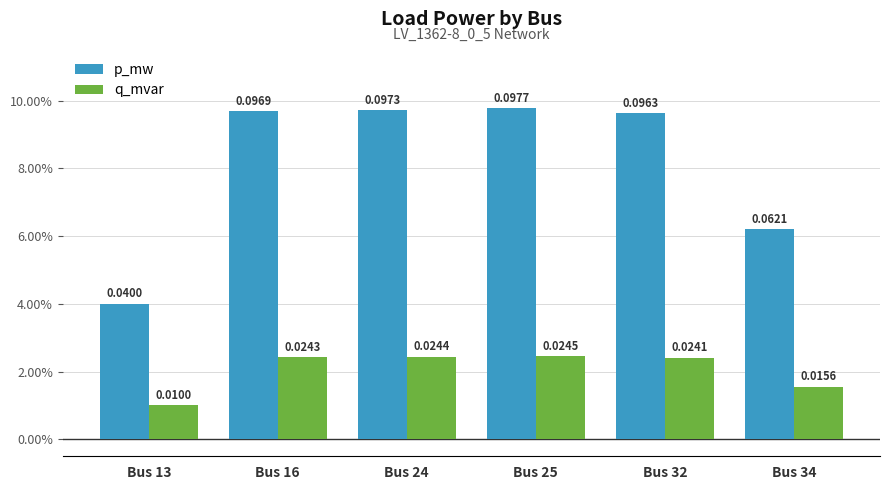

Is it true that p_mw equals 0.0 at Bus 13?

True